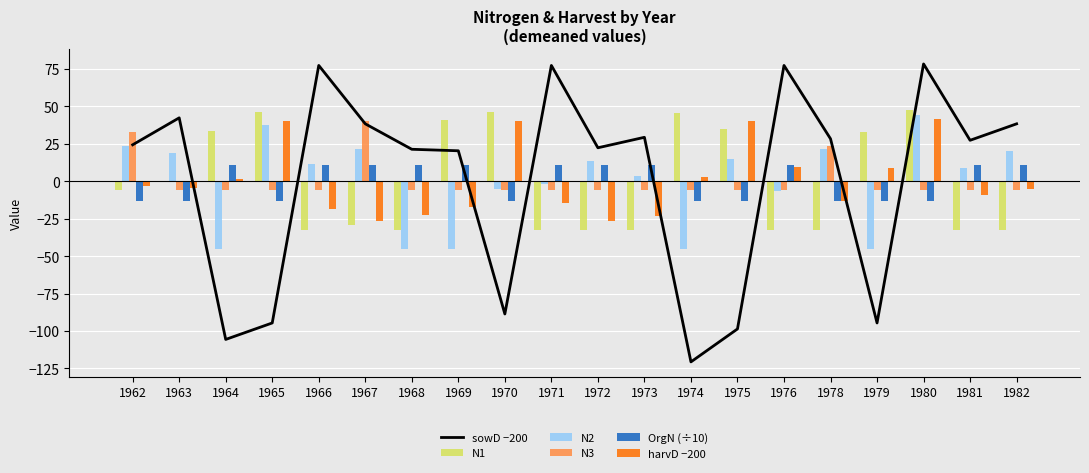

What is the value of the N1 bar at the 13th from the left?

45.9